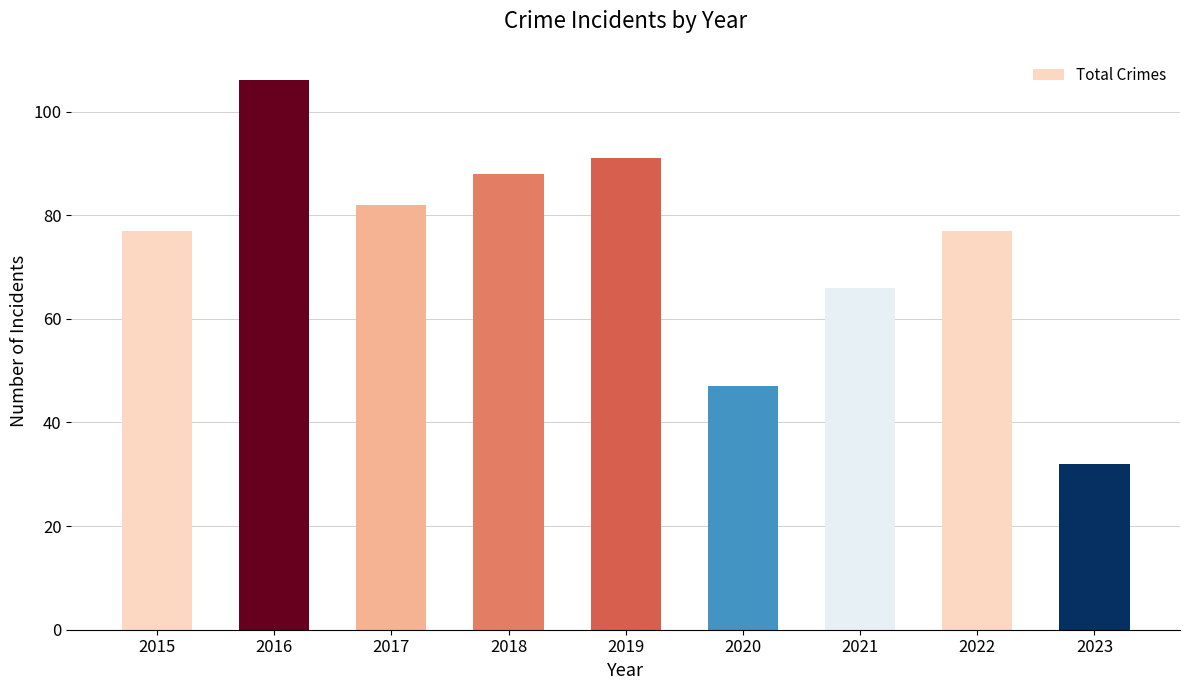

Is it true that the value at 2020 is 47?

True